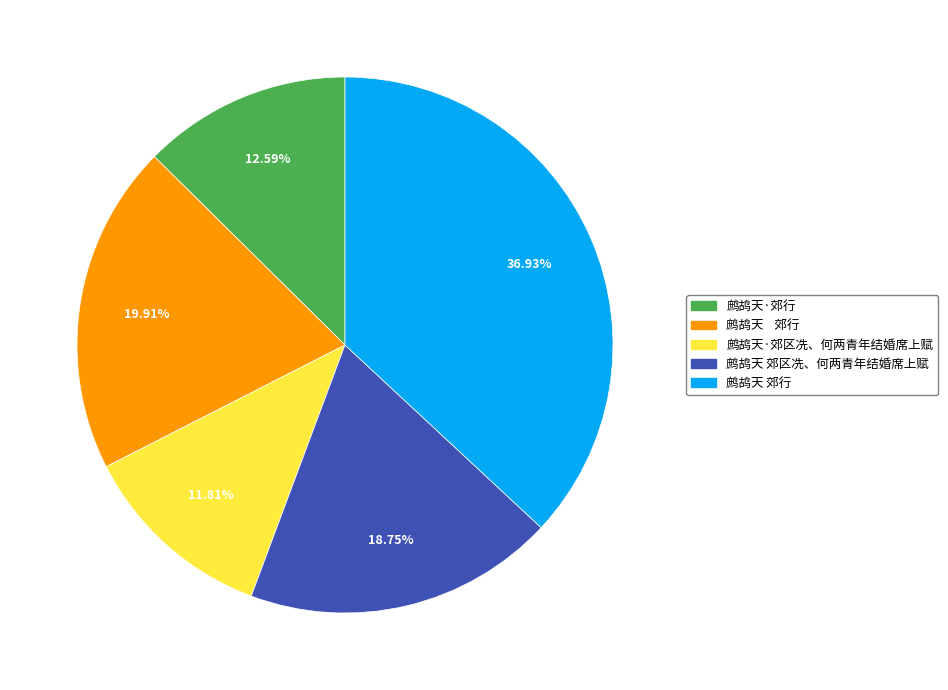

Does any single category account for the majority?

No